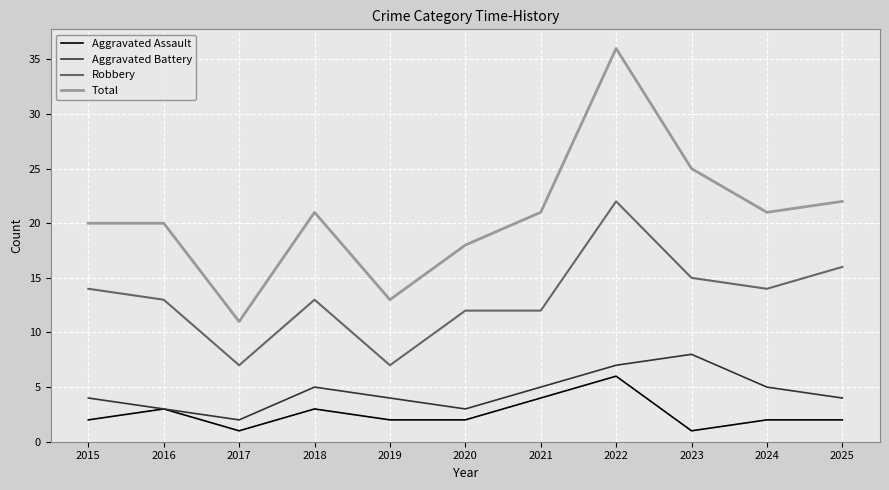

What is the difference between the maximum and minimum values in the Aggravated Battery series?

6